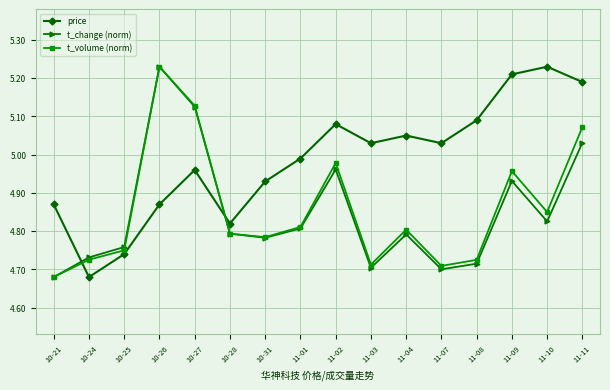

Rank the series at 11-04 from lowest to highest value.

t_change (norm), t_volume (norm), price